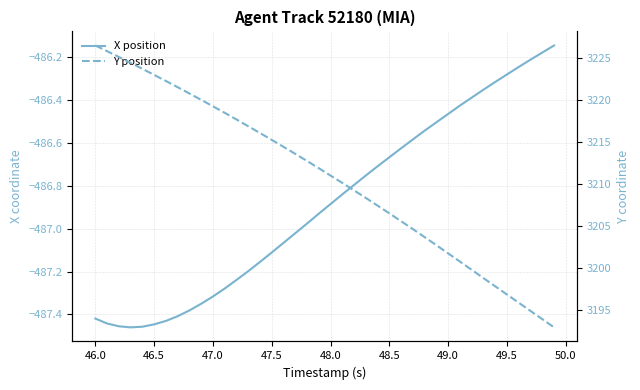

List the series in order of their peak value, highest first.

Y position, X position